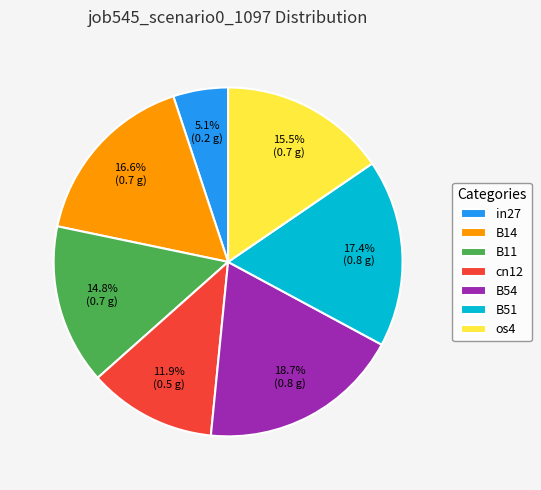

Between os4 and cn12, which is larger?

os4